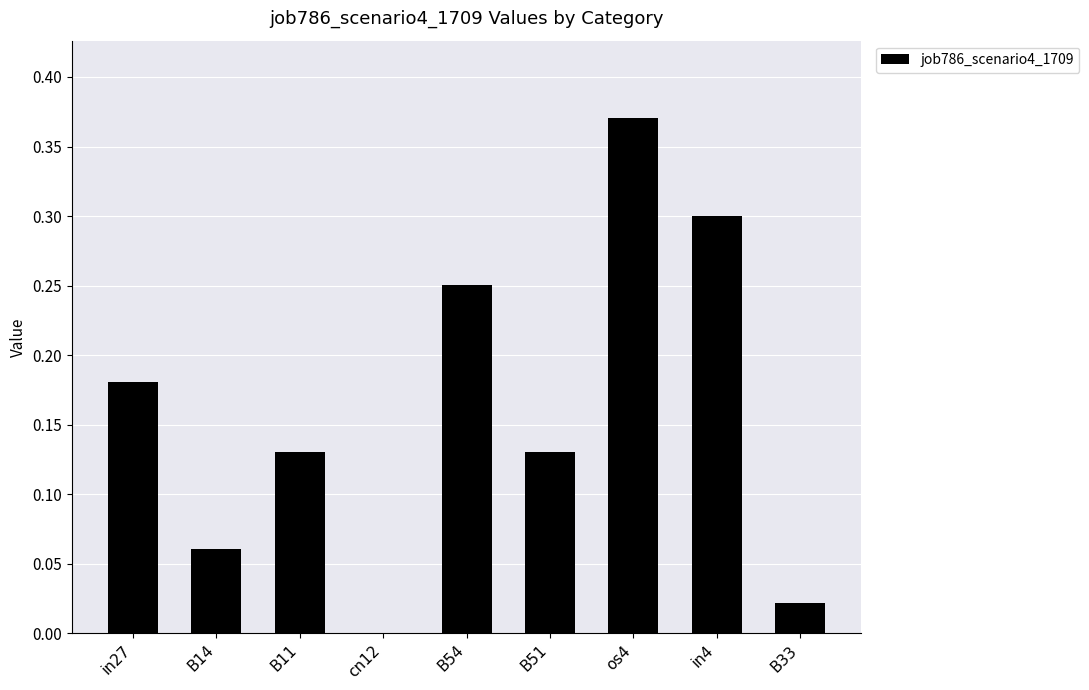

The chart shows a value of 0.5 at in4. True or false?

False